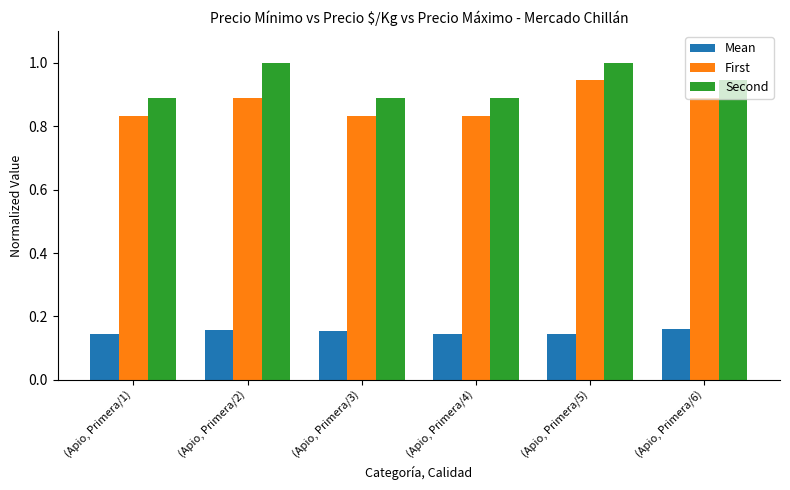

At (Apio, Primera/1), list the series in order from largest to smallest.

Second, First, Mean